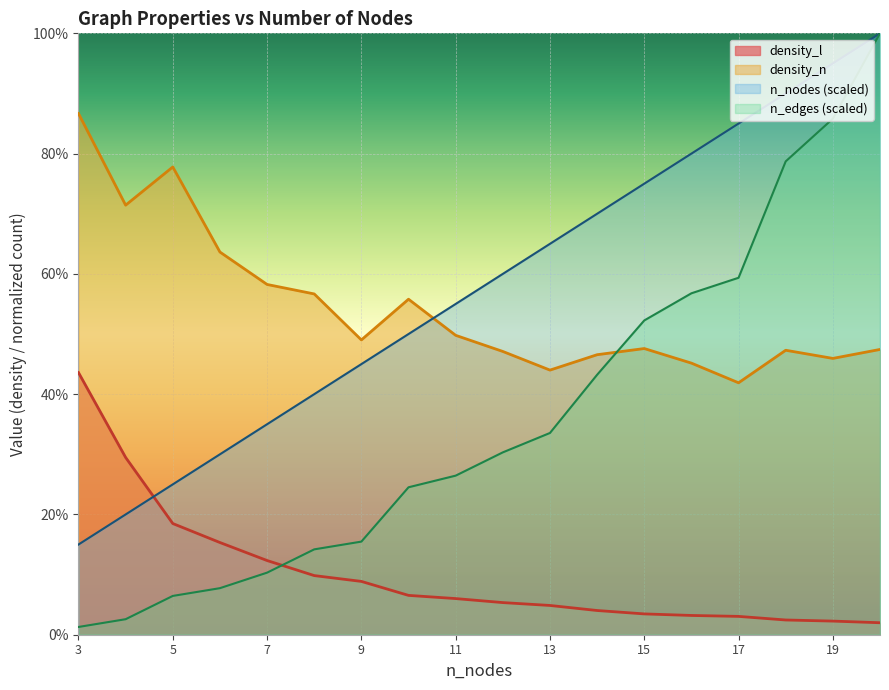

True or false: n_edges and n_nodes cross at least once.

False